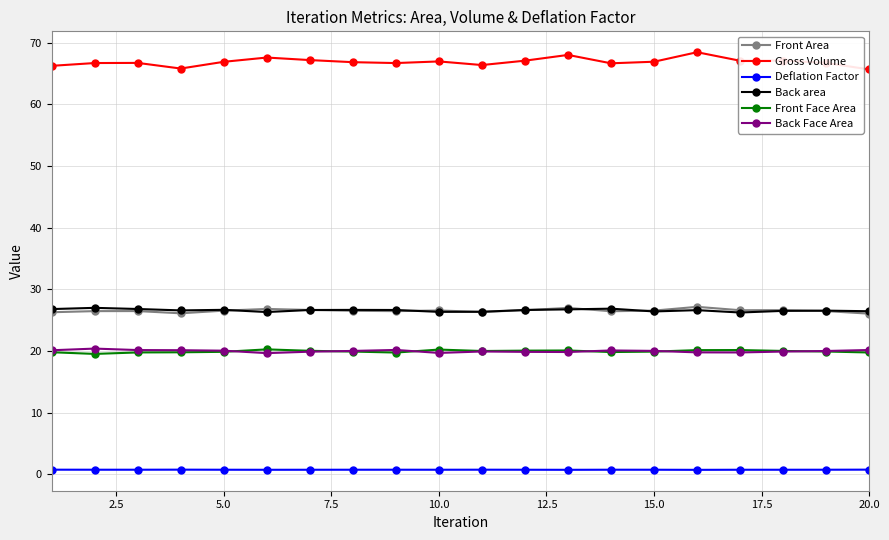

True or false: Deflation Factor and Back Face Area intersect in this chart.

False